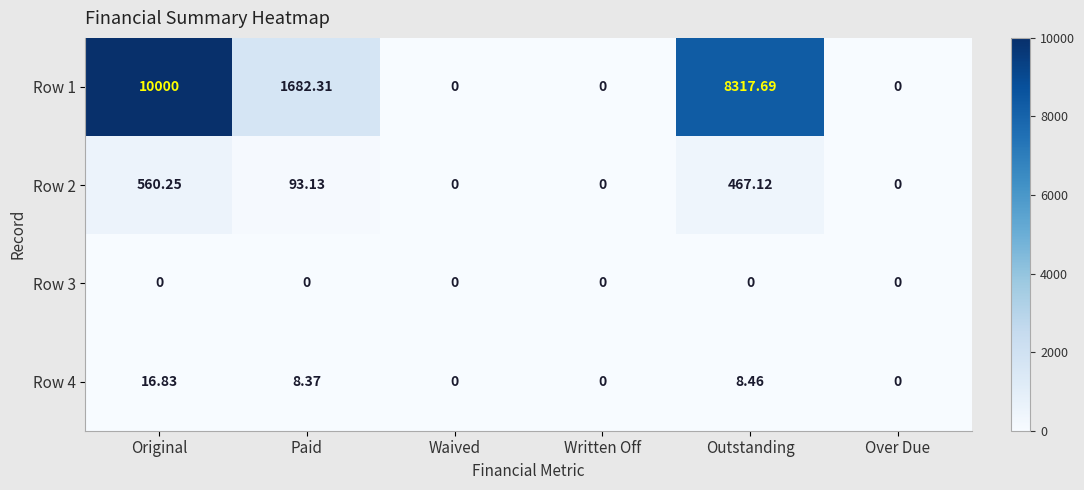

List the series in order of their peak value, highest first.

Row 1, Row 2, Row 4, Row 3